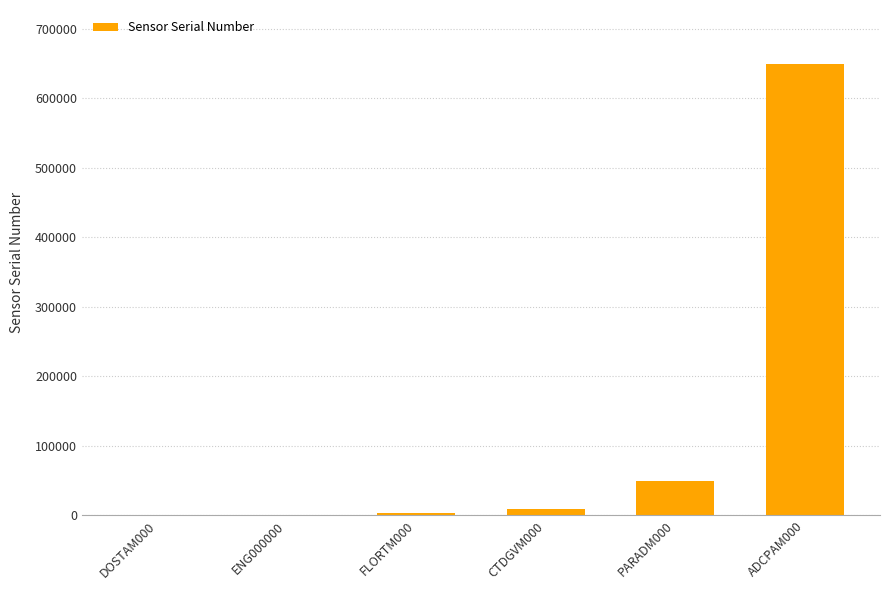

Is it true that the value at ADCPAM000 is 271908?

False